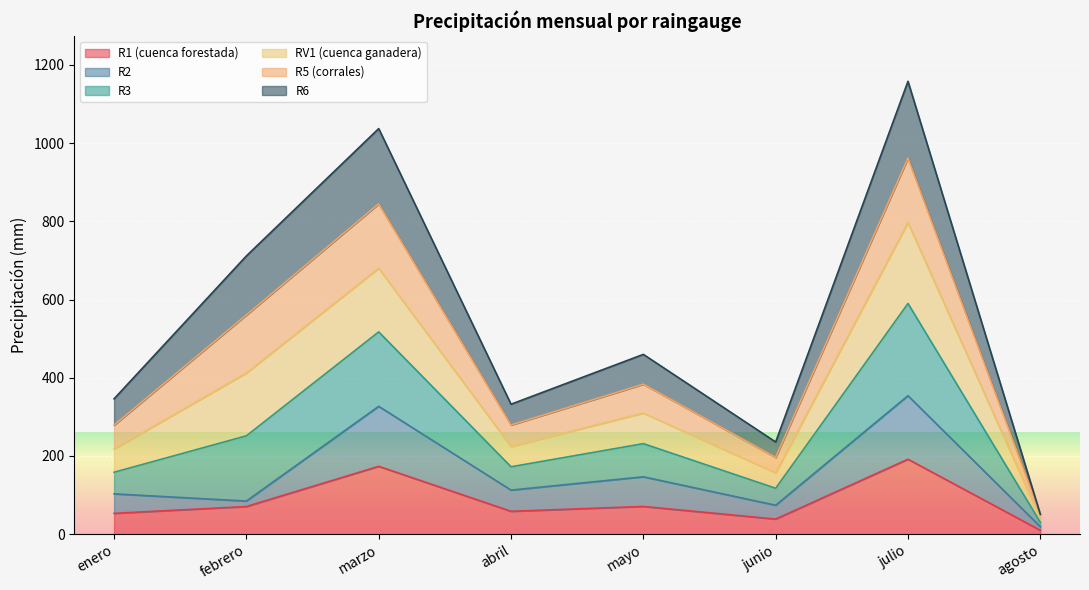

What is the highest value of the R1 (cuenca forestada) series?

191.8